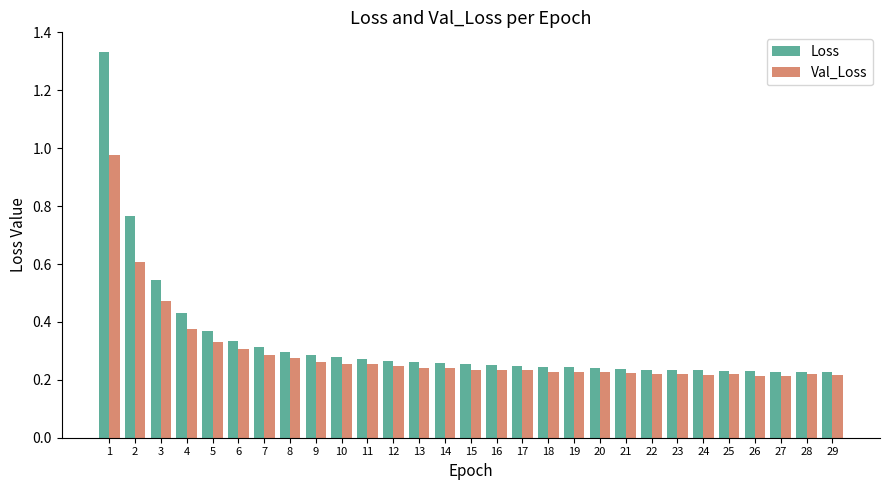

Is it true that Val_Loss equals 0.3 at 8?

True